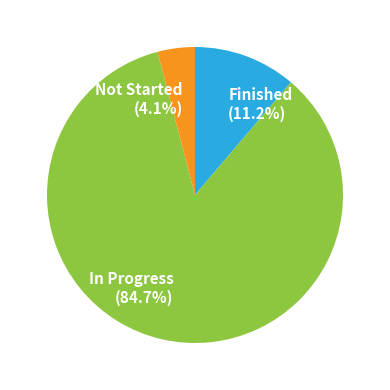

Does any single category account for the majority?

Yes